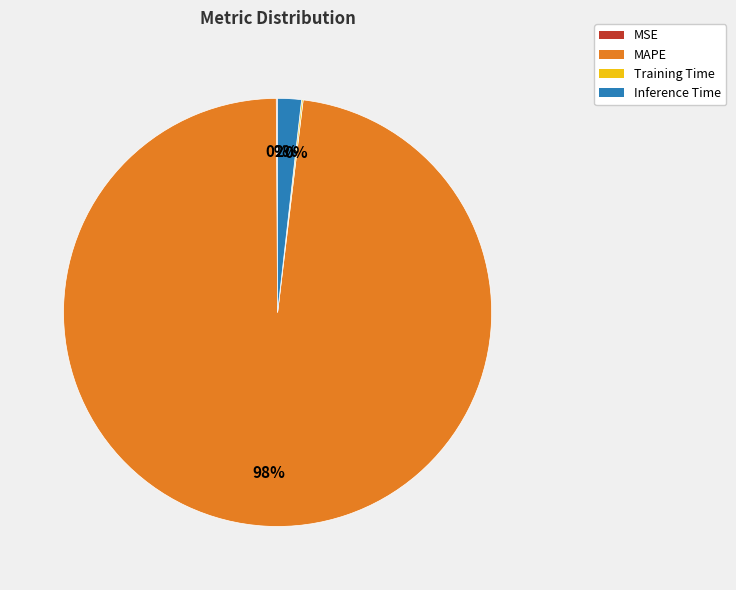

What is the largest slice in the pie chart?

MAPE